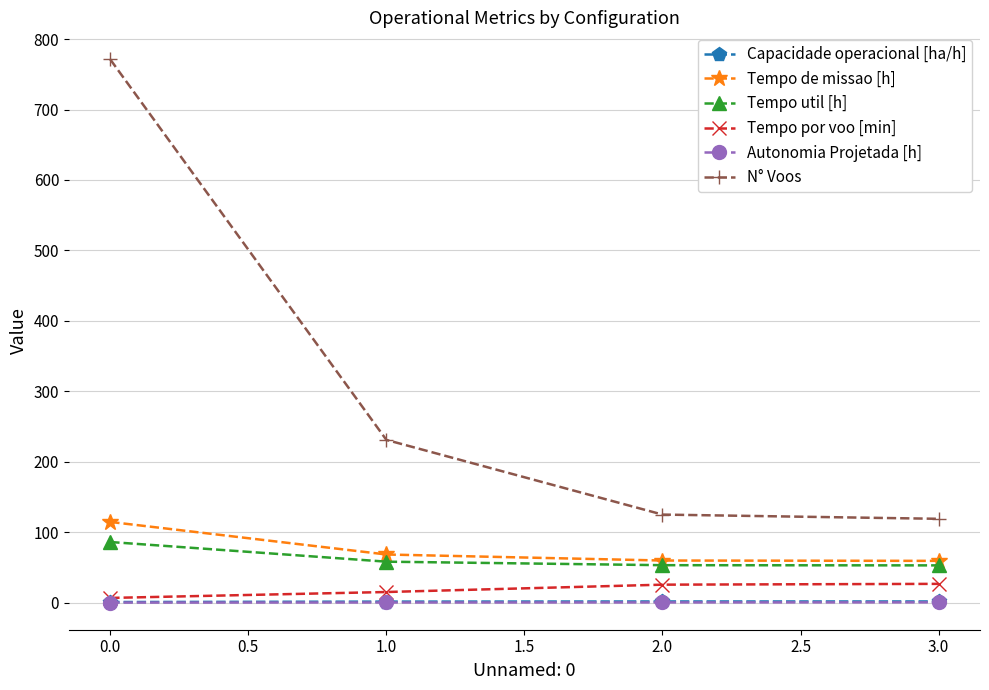

True or false: Autonomia Projetada [h] and Tempo util [h] cross at least once.

False